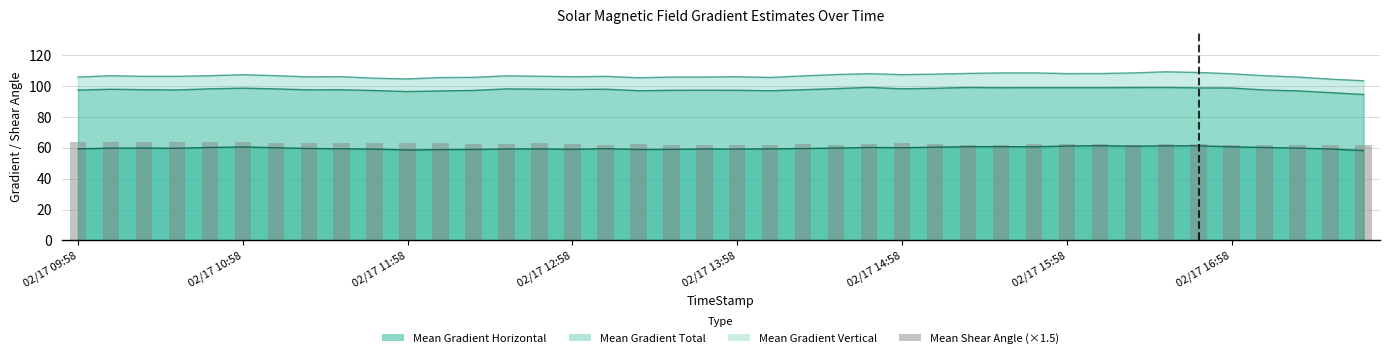

What is the sum of the values at 29 and 27?

124.0